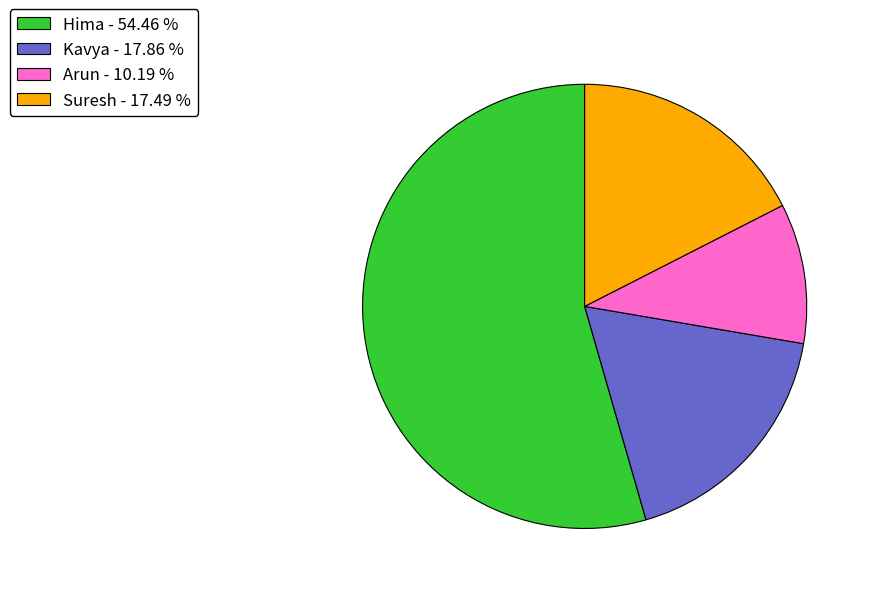

What is the ratio of the value at Hima - 54.46 % to the value at Suresh - 17.49 %?

3.1